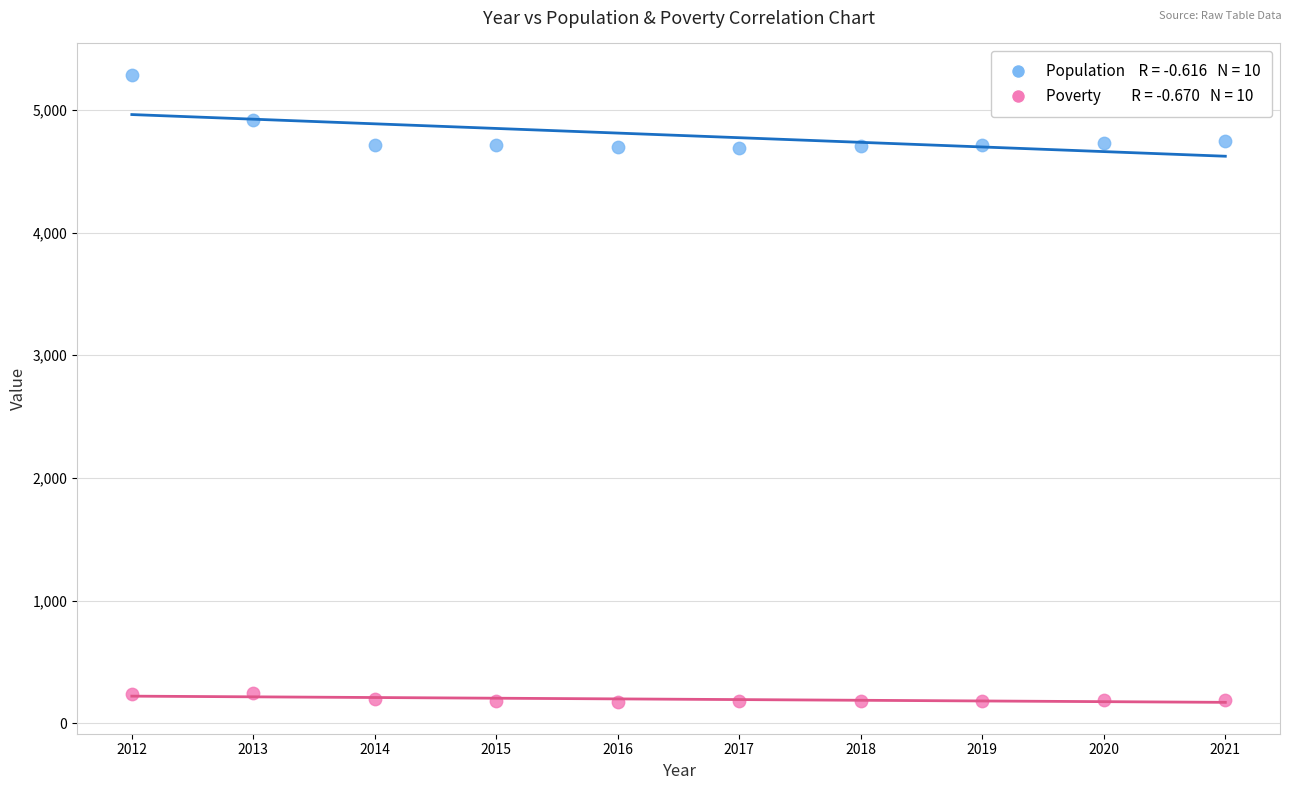

Across all data points, what is the range of Y values (max minus min)?

5108